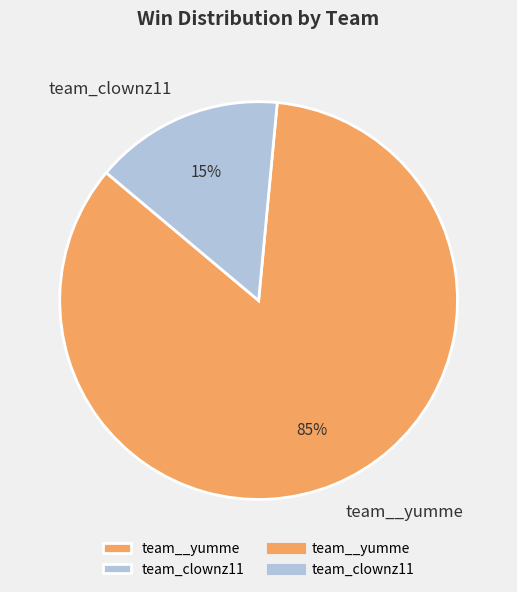

To the nearest percent, what percentage of the pie is team_clownz11?

15%